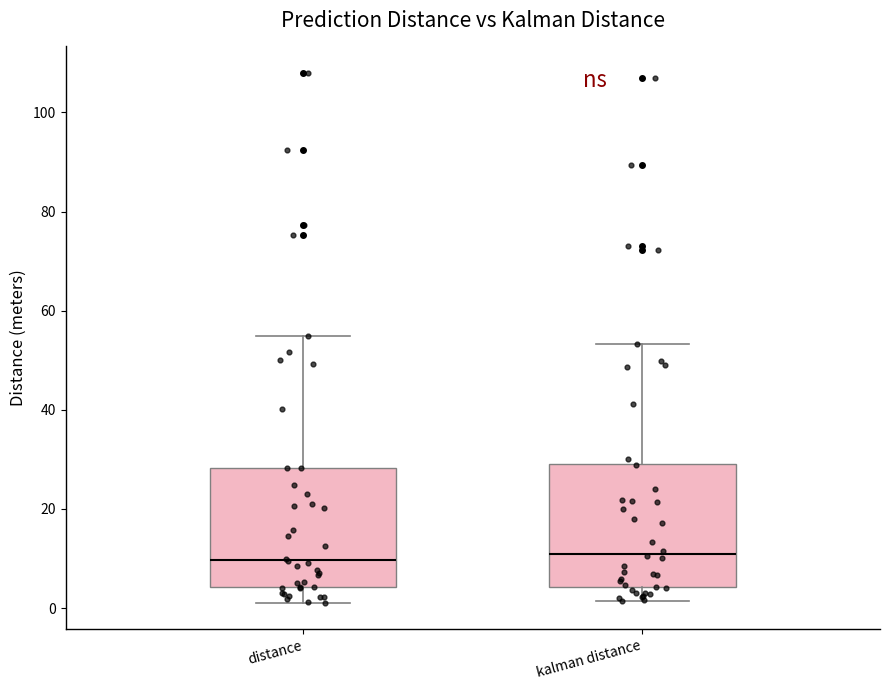

Reading left to right, transcribe this box plot: for each box, give where its median line is, the range the box spans, and where its two whiskers end, as read against the y-axis. The values are not printed on the chart, so give them approximately, as read against the axis.

distance: median 10, box 4 to 28, whiskers 2 to 54
kalman distance: median 10, box 4 to 30, whiskers 2 to 54